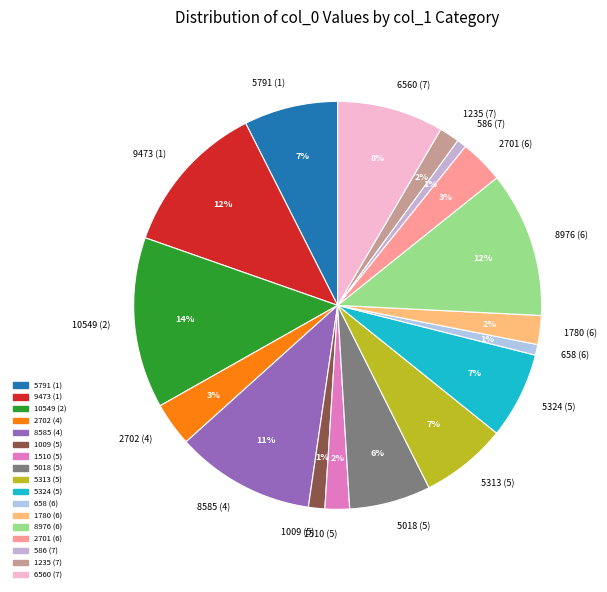

Is 9473 (1) the majority of the pie?

No